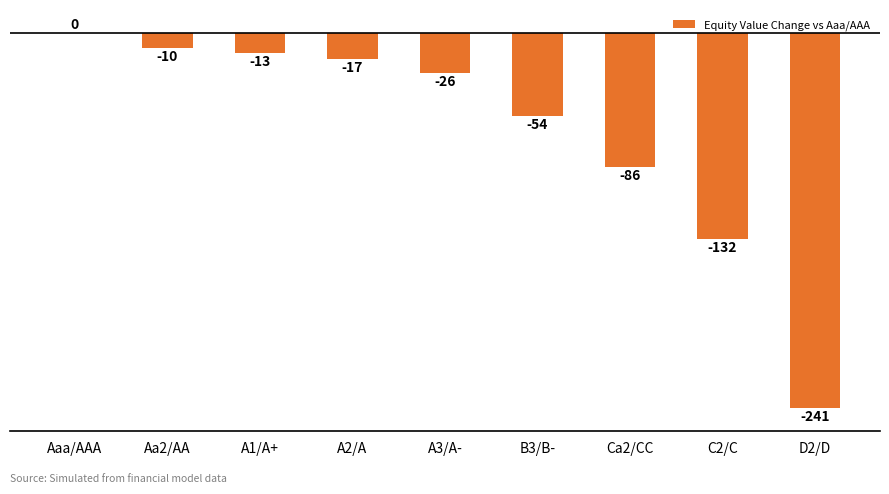

Is it true that the value at C2/C is -58.0?

False